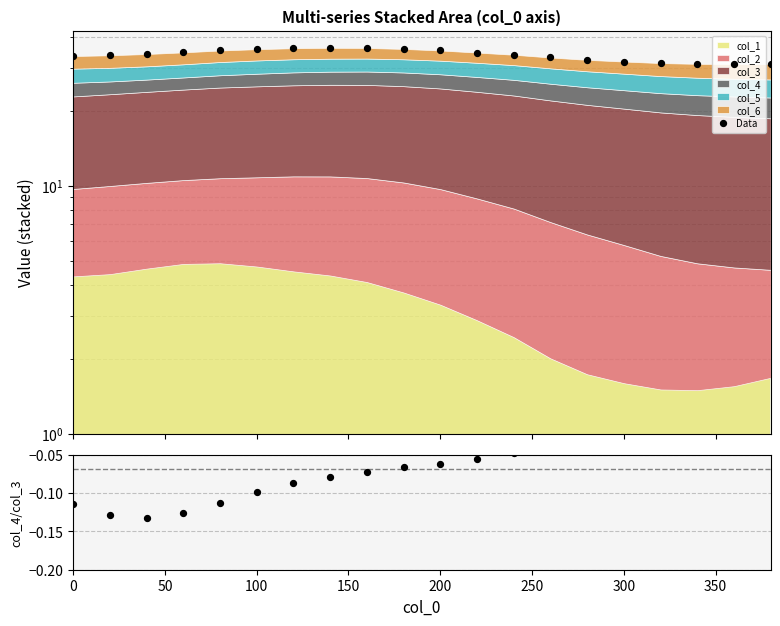

Which series has the largest Y range (max minus min)?

Data